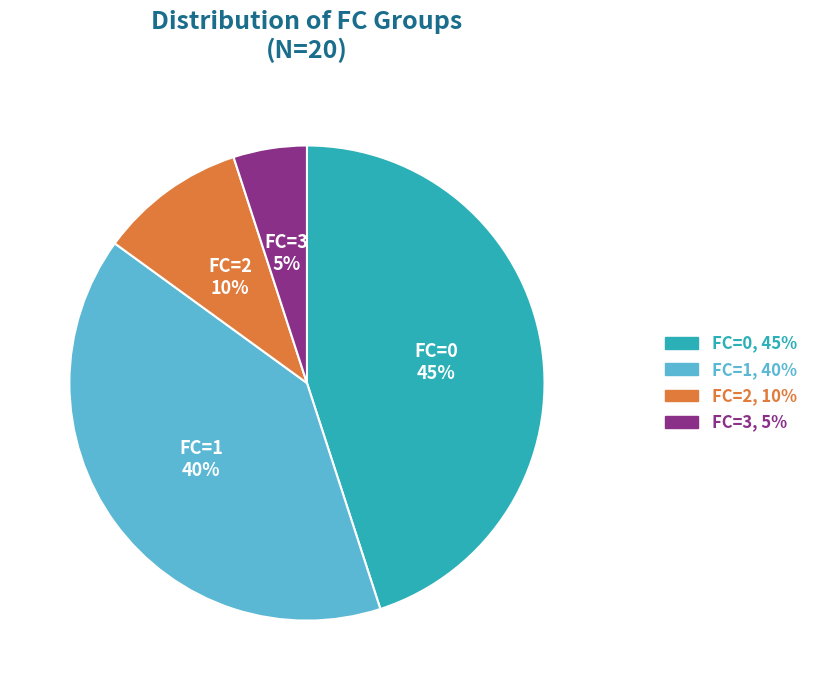

How many segments does this pie chart have?

4